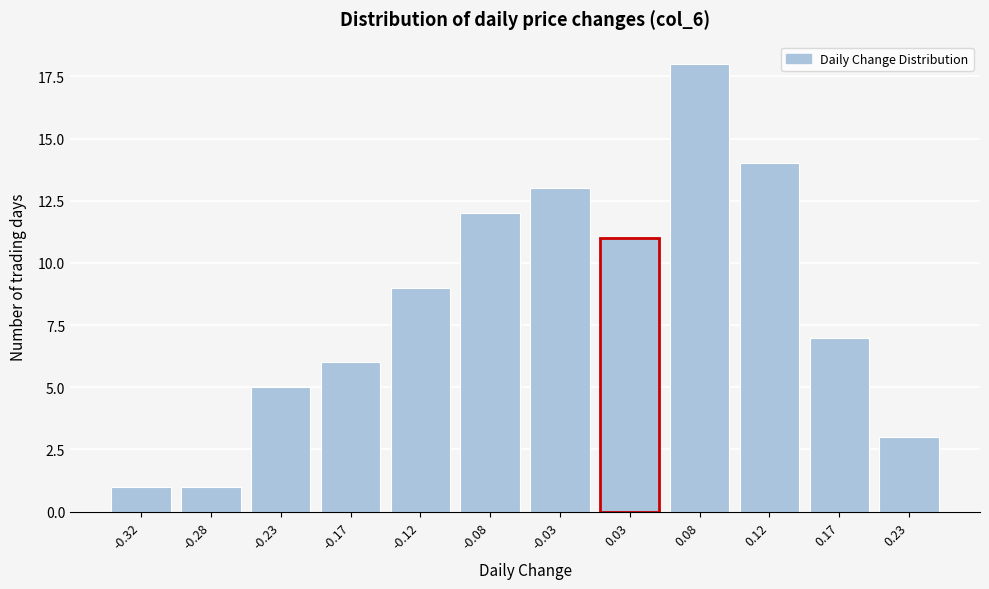

Reading right to left, extract all data points from this chart.

0.23=3	0.17=7	0.12=14	0.08=18	0.03=11	-0.03=13	-0.08=12	-0.12=9	-0.17=6	-0.23=5	-0.28=1	-0.32=1